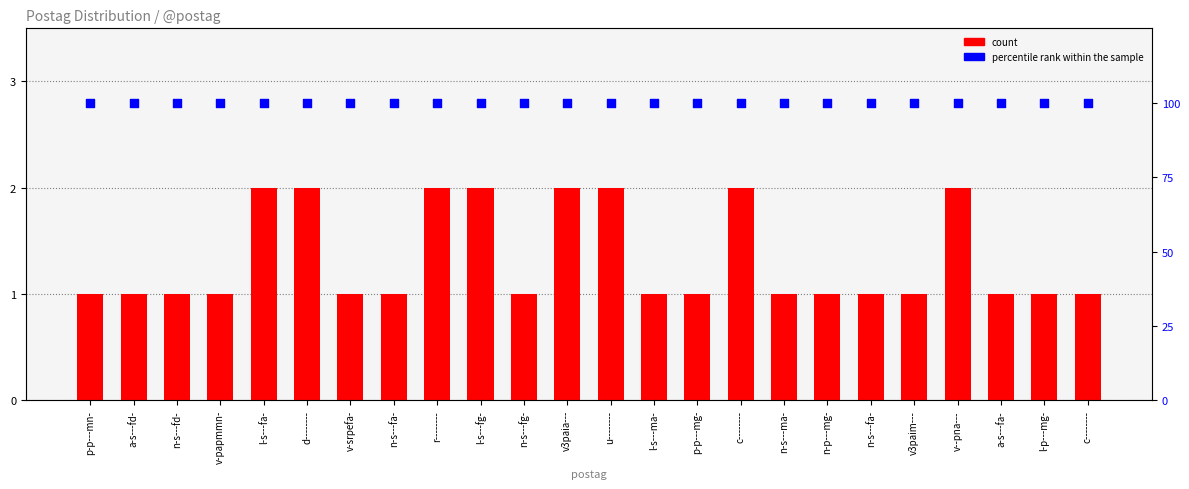

Which series contains the highest Y value?

percentile rank within the sample